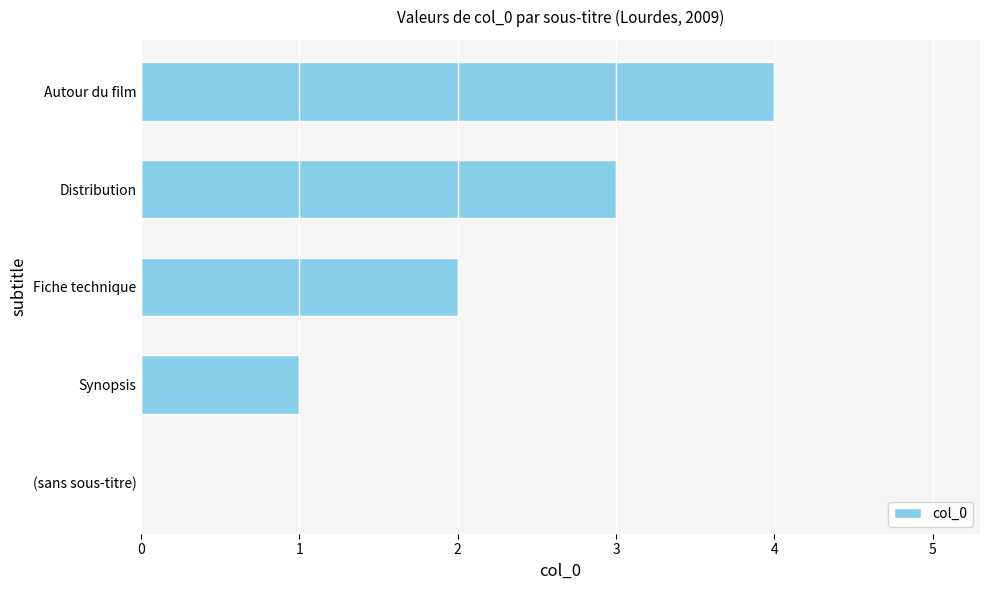

What is the sum of all values?

10